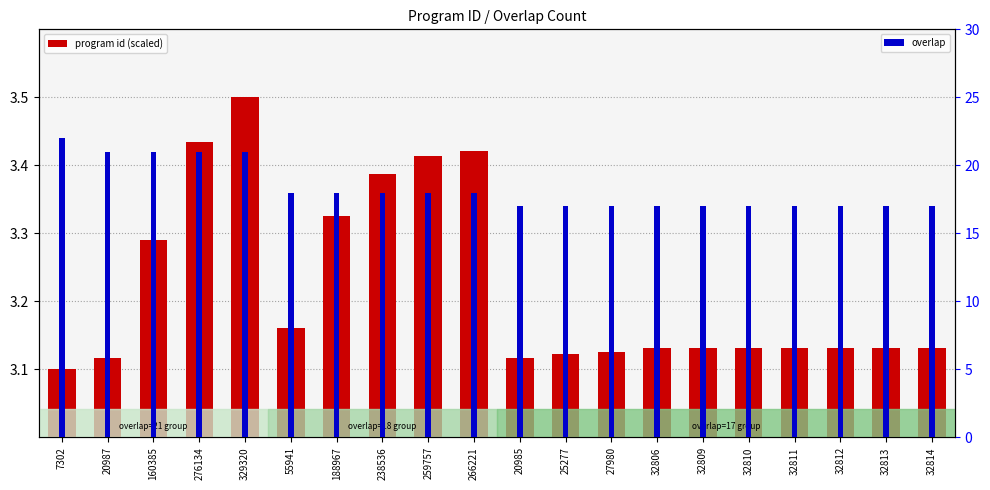

Are the bars horizontal?

No